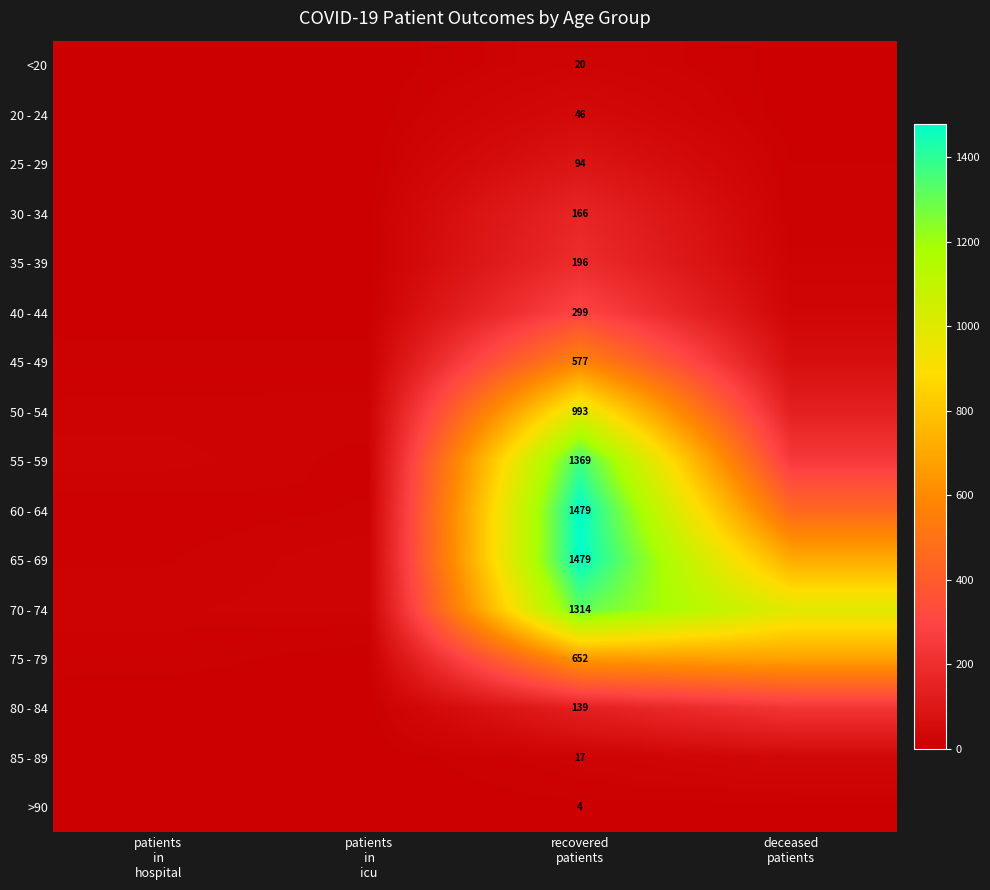

Which label corresponds to the smallest value in the chart?

patients
in
hospital